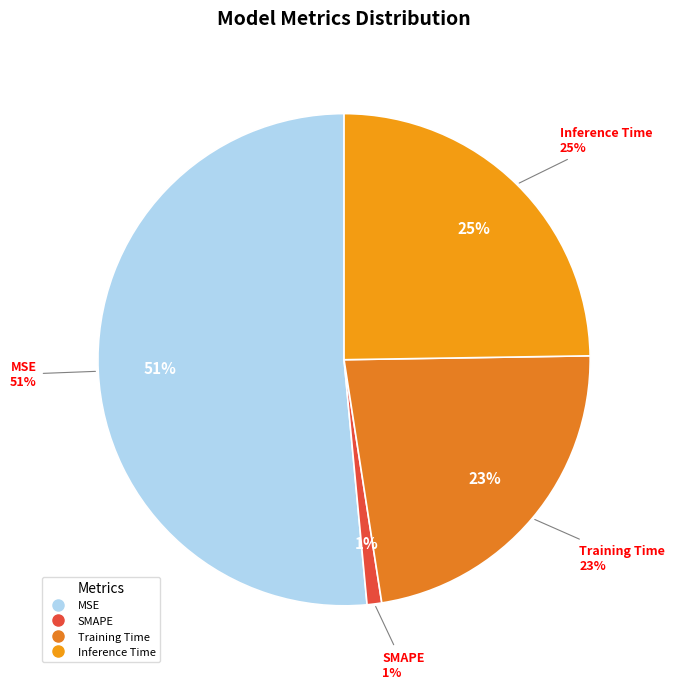

What is the smallest slice in the pie chart?

SMAPE